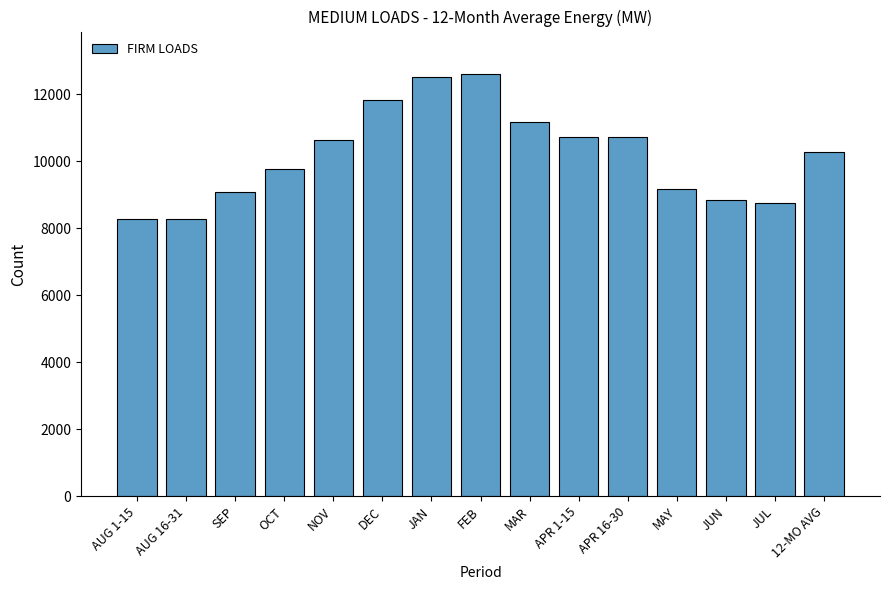

Is it true that the value at APR 16-30 is 7039?

False